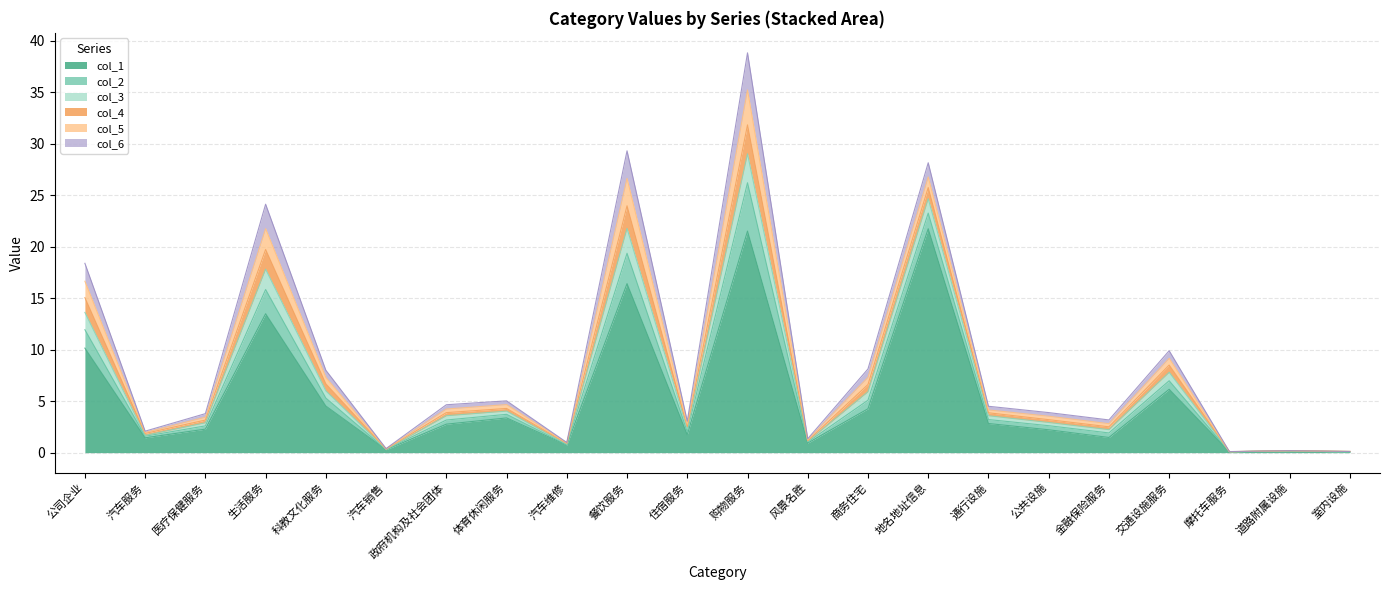

Which category has the highest value across all series?

地名地址信息